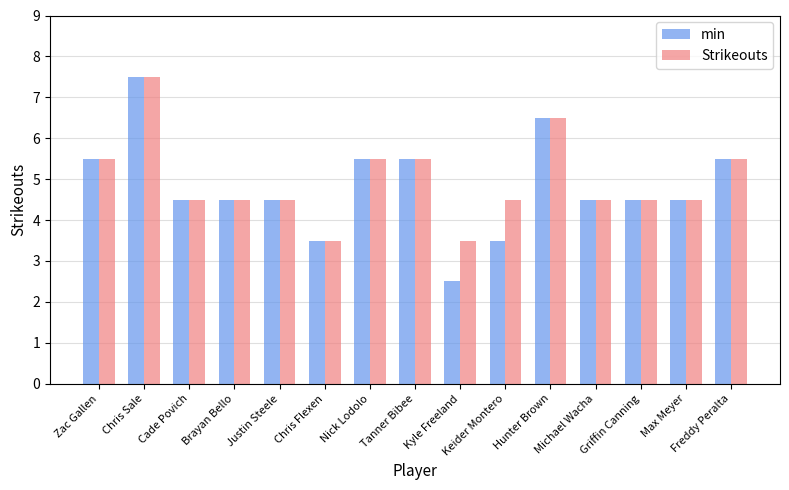

What is the smallest value displayed?

2.5